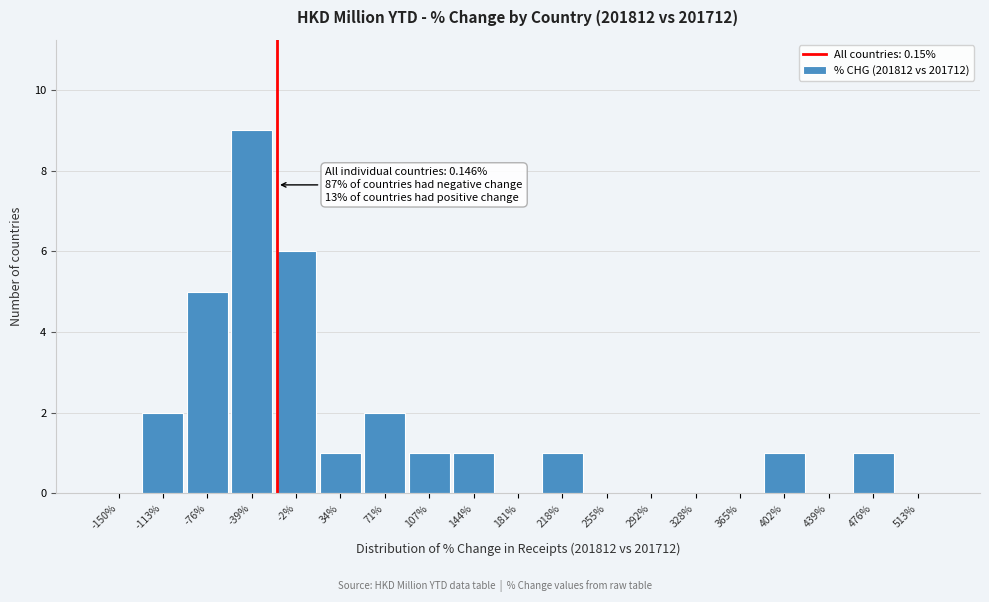

Reading left to right, transcribe all the data shown in this chart.

-150%=0	-113%=2	-76%=5	-39%=9	-2%=6	34%=1	71%=2	107%=1	144%=1	181%=0	218%=1	255%=0	292%=0	328%=0	365%=0	402%=1	439%=0	476%=1	513%=0